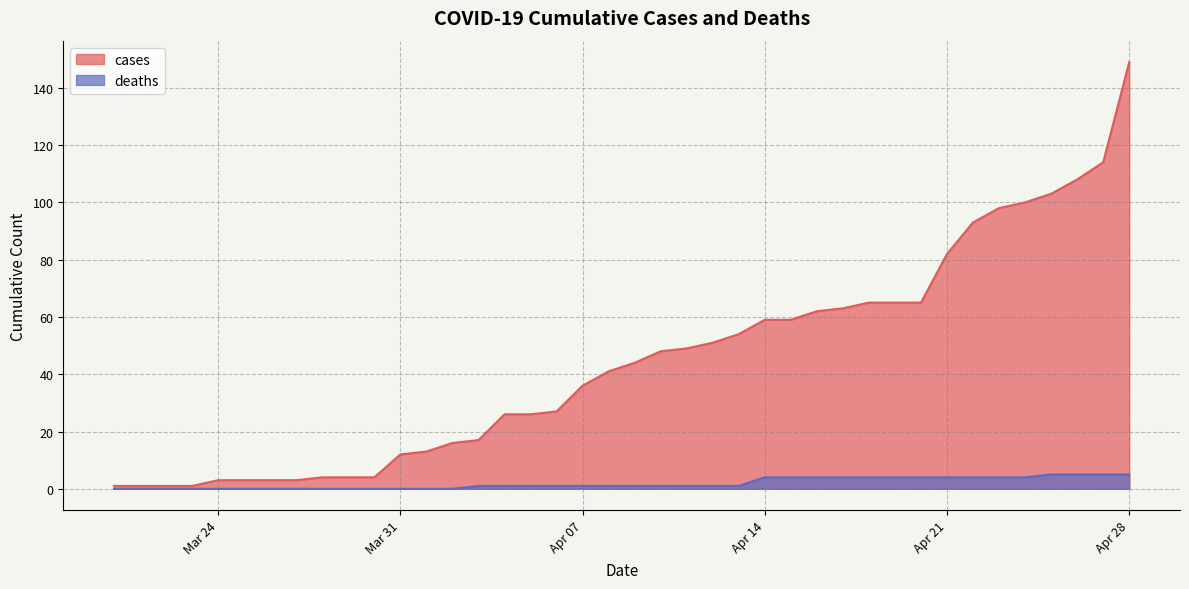

What is the value of the deaths point at the 18th from the left?

1